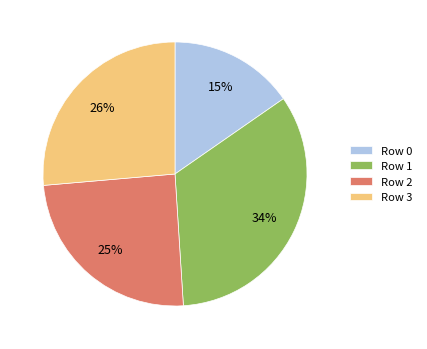

Is the sum of Row 0 and Row 1 greater than half?

No